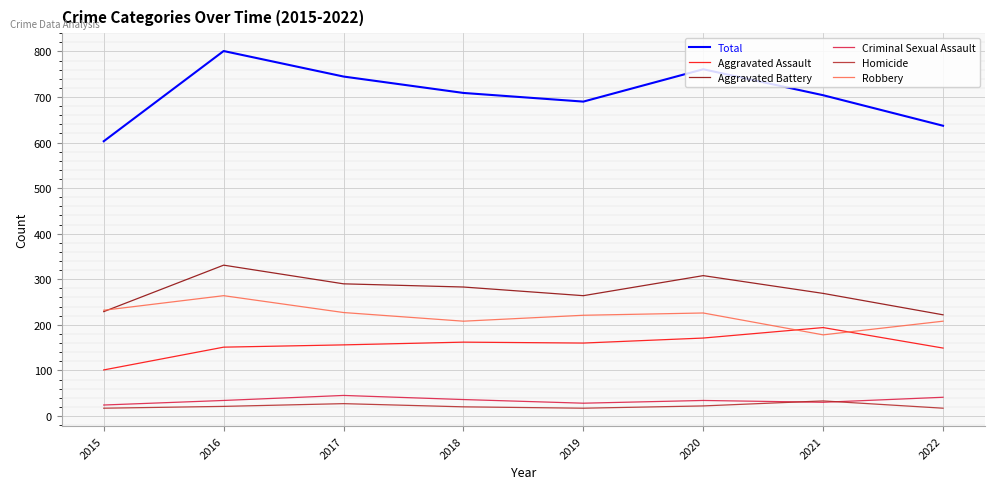

At which category does the chart reach its peak across all series?

2016